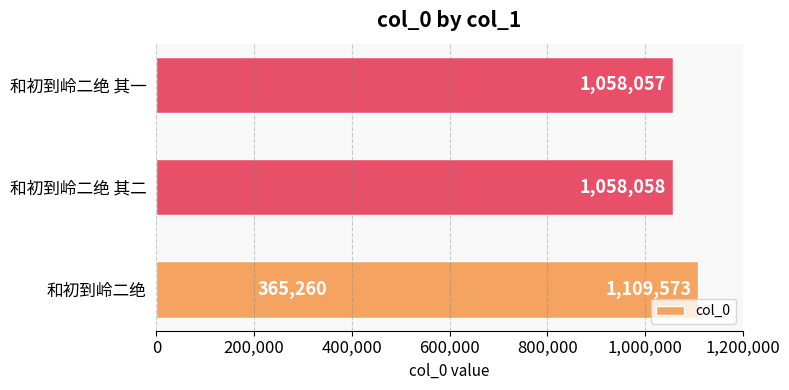

What is the value of the 3rd bar from the left?

1109573